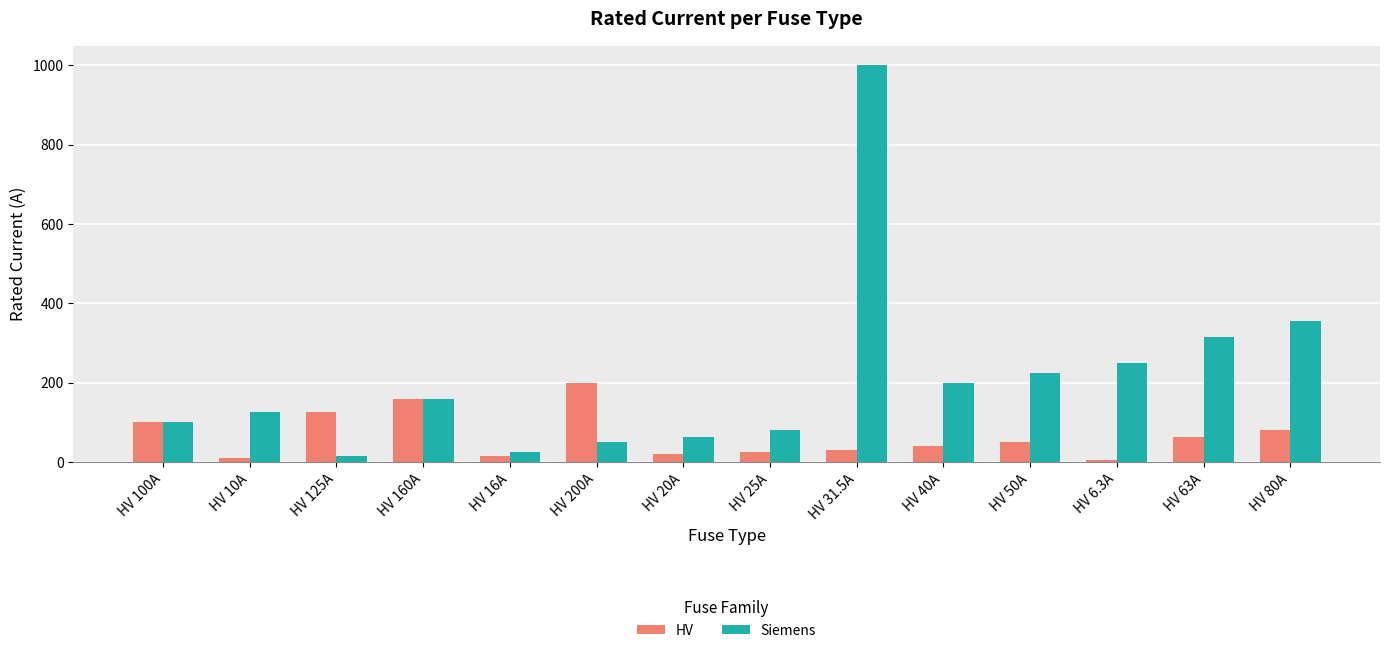

The HV series shows 95.7 at HV 160A. True or false?

False